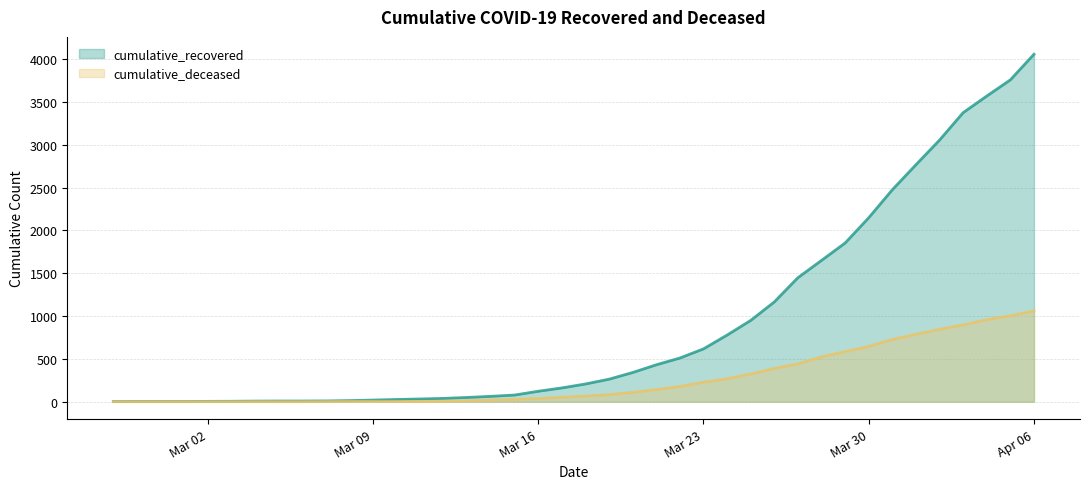

What is the greatest value displayed?

4057